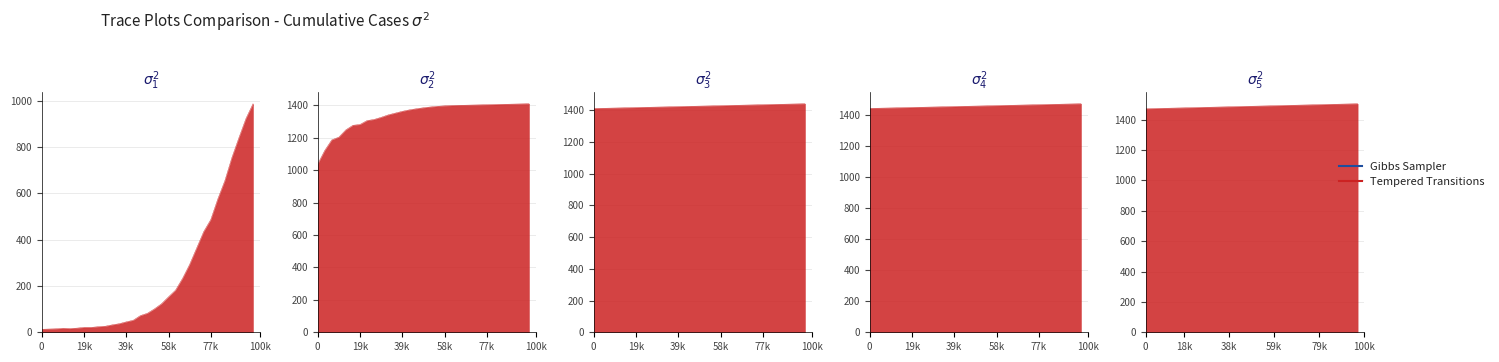

What value does the data have at 58k?

1475.0